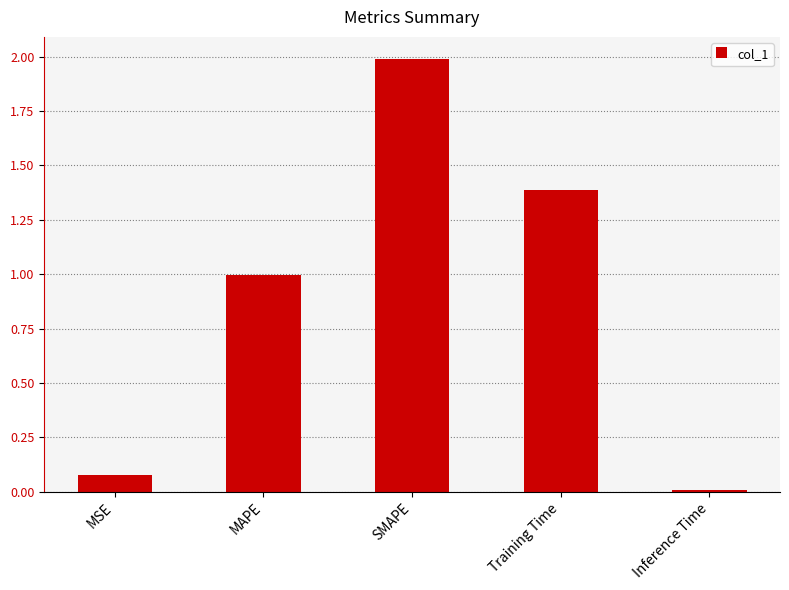

What is the average value?

0.9